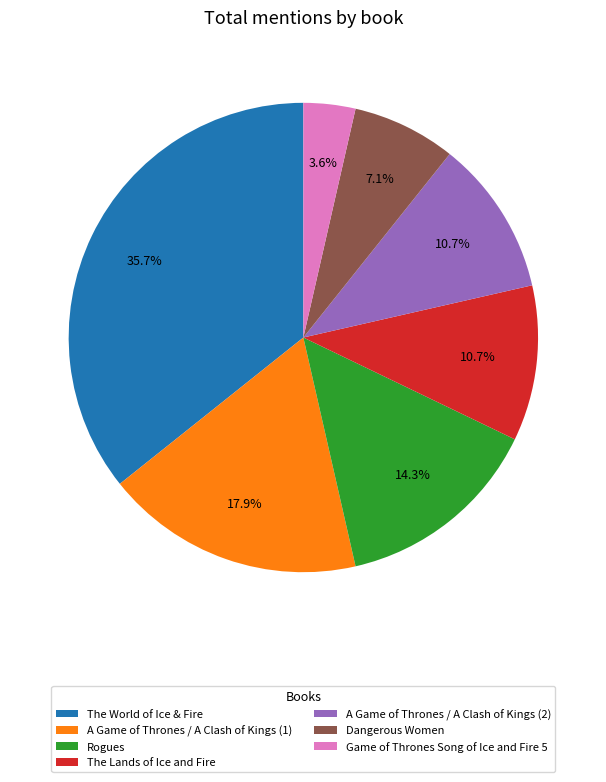

How many slices are in this pie chart?

7